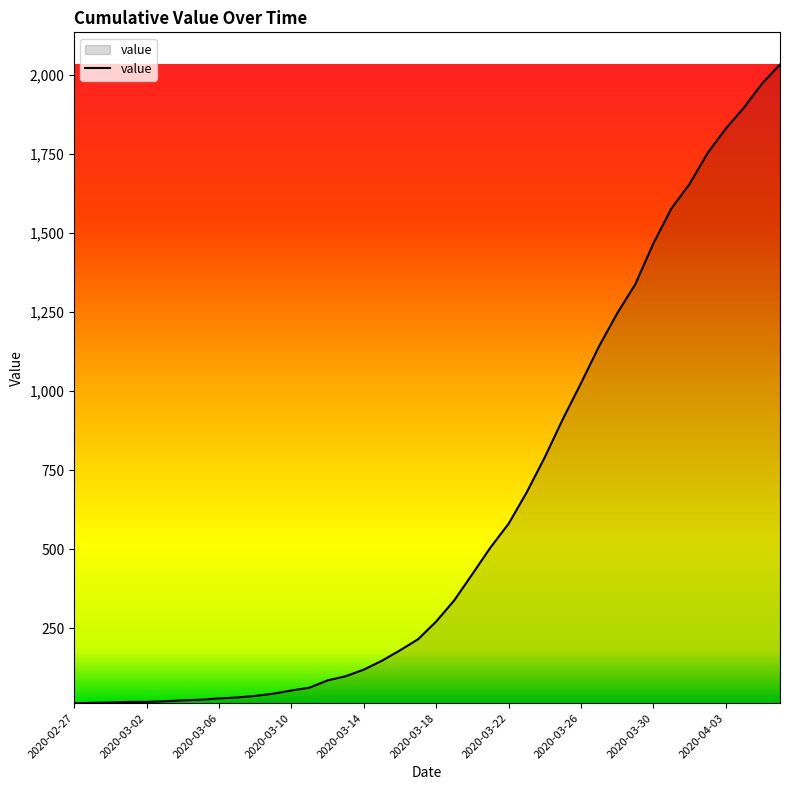

What is the maximum value shown in the chart?

2032